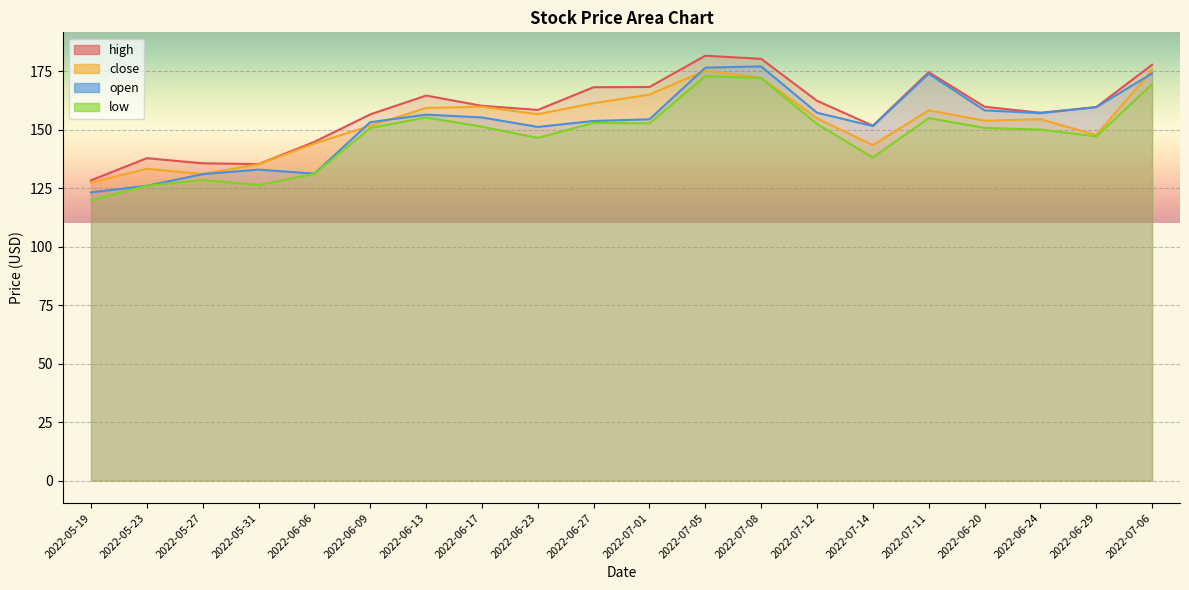

Rank the series at 2022-07-11 from lowest to highest value.

low, close, open, high